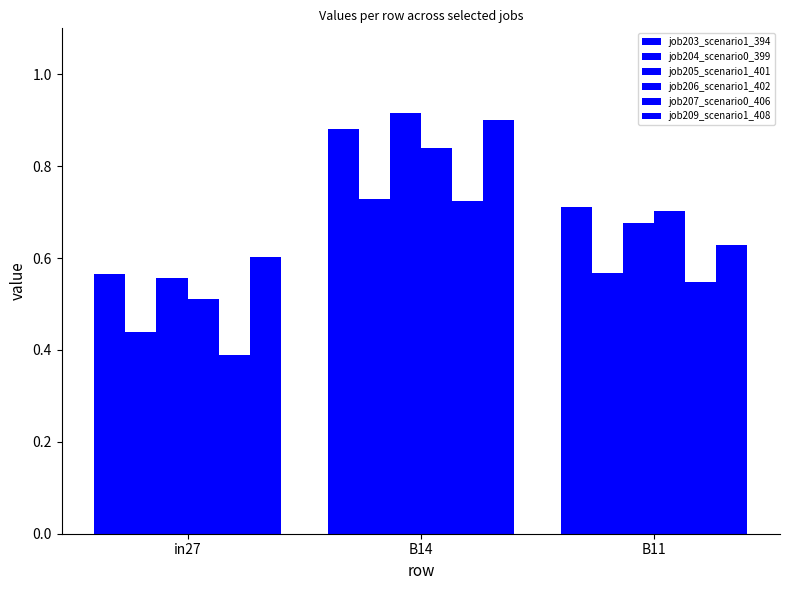

What is the sum of the job204_scenario0_399 values at B11 and B14?

1.3